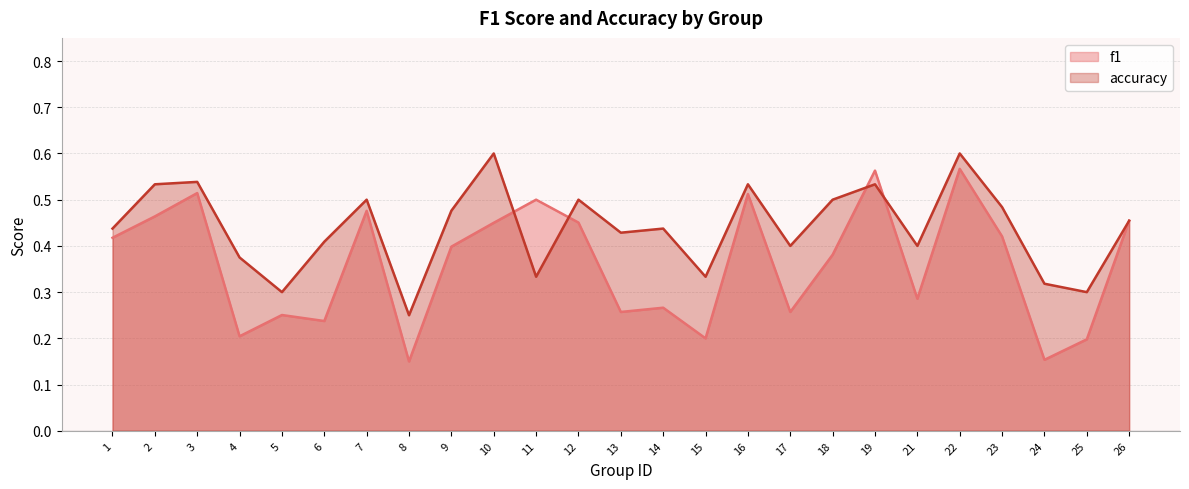

True or false: accuracy and f1 cross at least once.

True